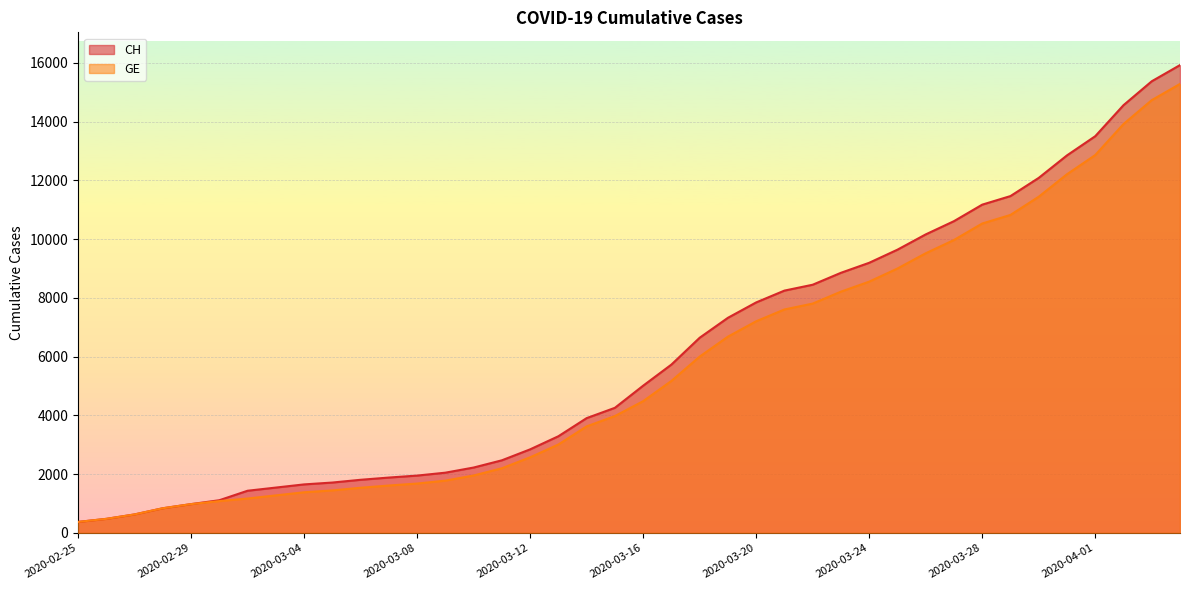

Is the value of GE at 2020-03-13 greater than the value of CH at 2020-03-07?

Yes